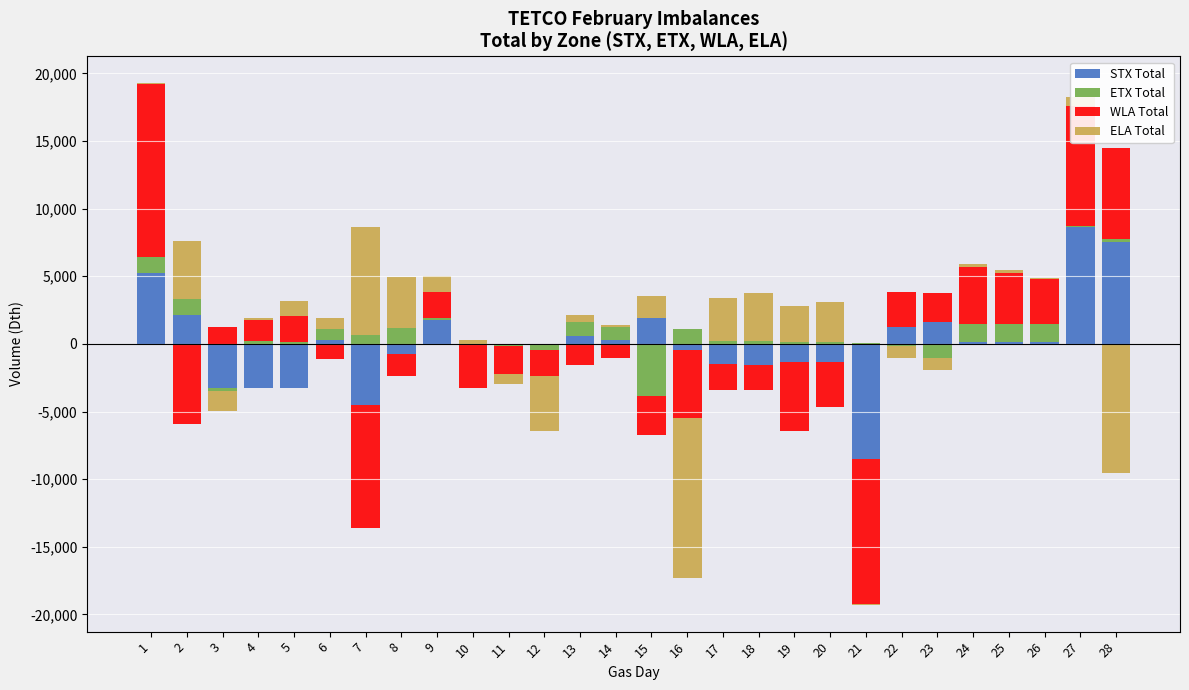

How many positive values does the ETX Total series have?

21